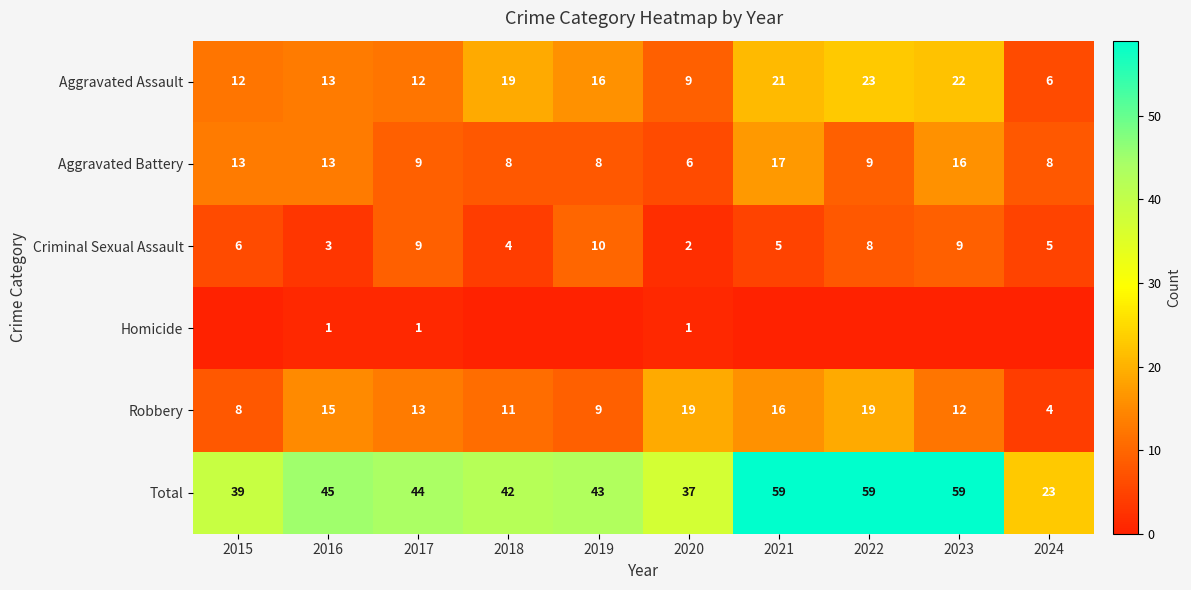

What is the highest value of the Criminal Sexual Assault series?

10